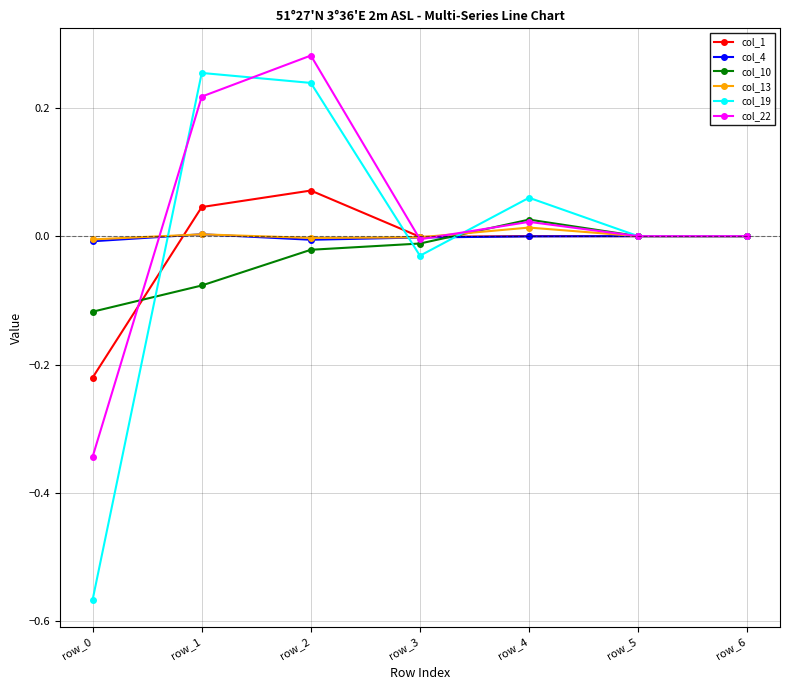

True or false: col_22 has more than 2 interior local peaks.

False